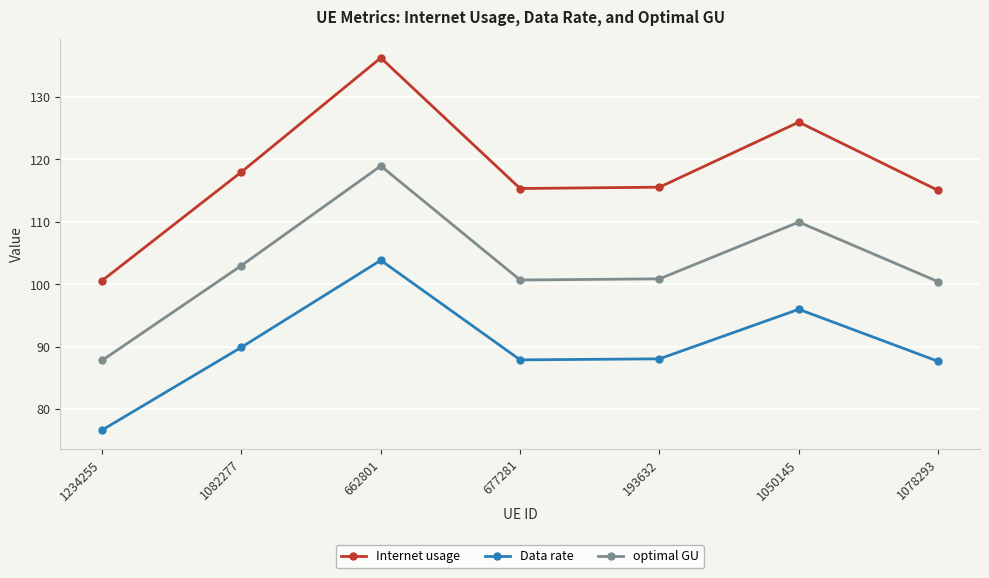

At which label is Data rate closest to 90?

1082277